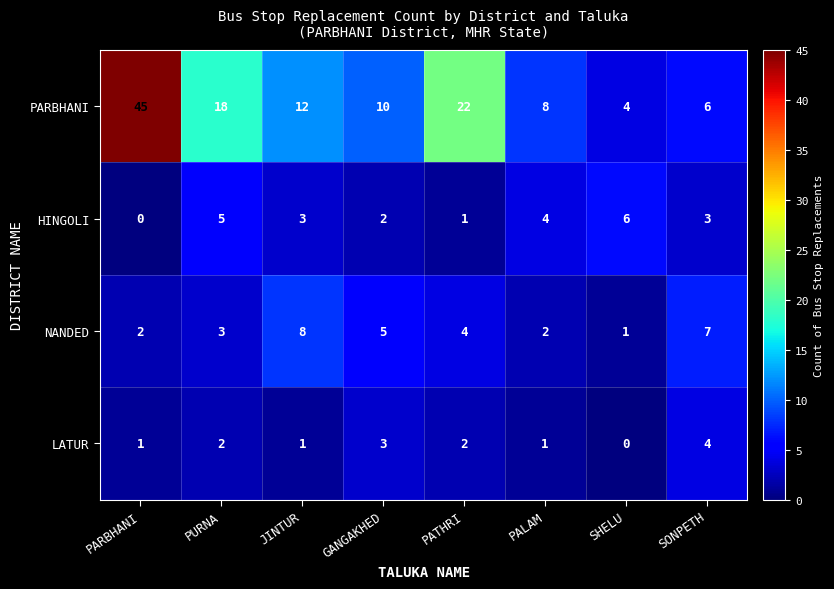

What is the sum of all HINGOLI values?

24